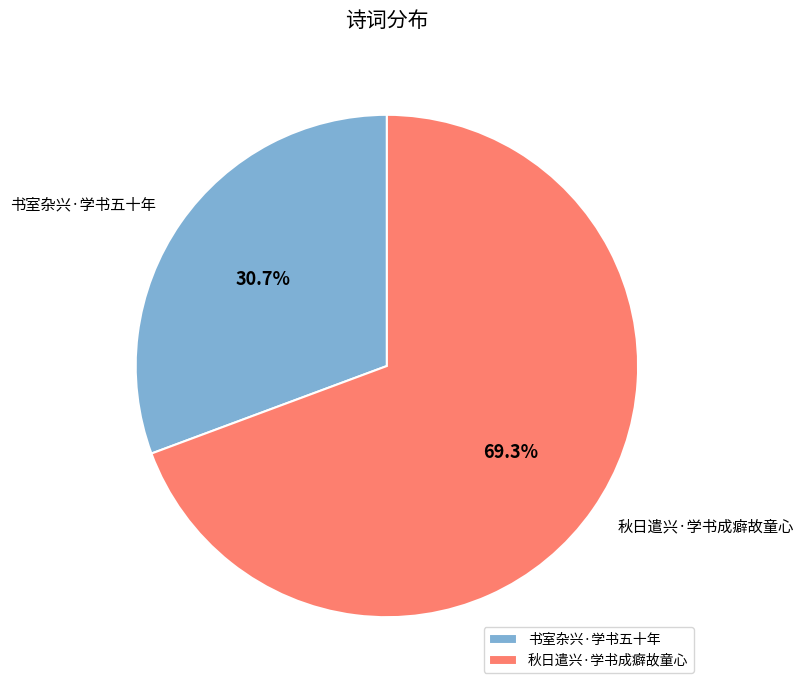

To the nearest percent, what percentage of the pie is 书室杂兴·学书五十年?

31%